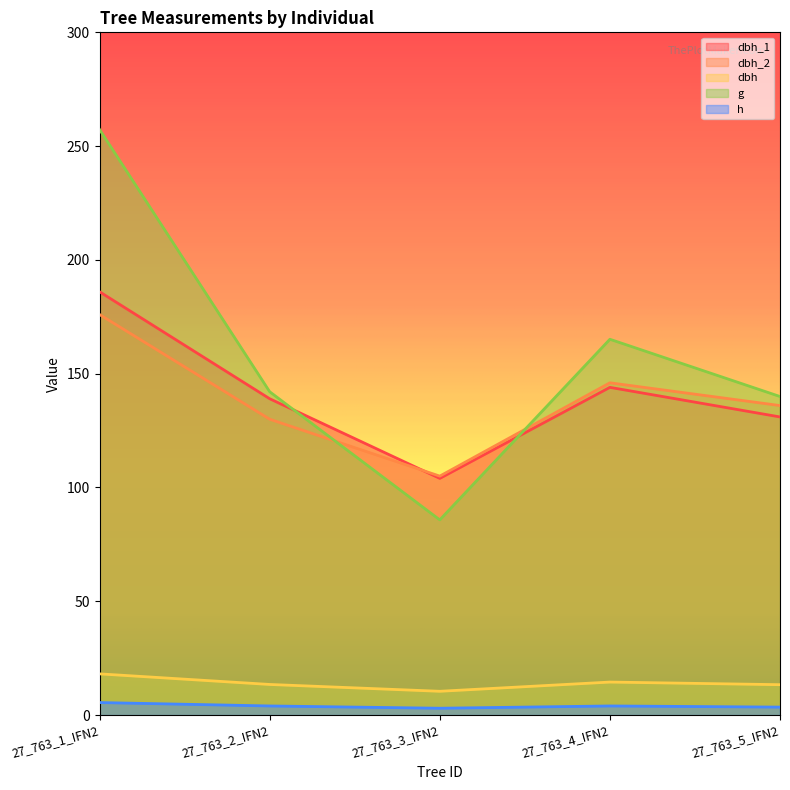

How many data points in dbh_2 are less than 136?

2